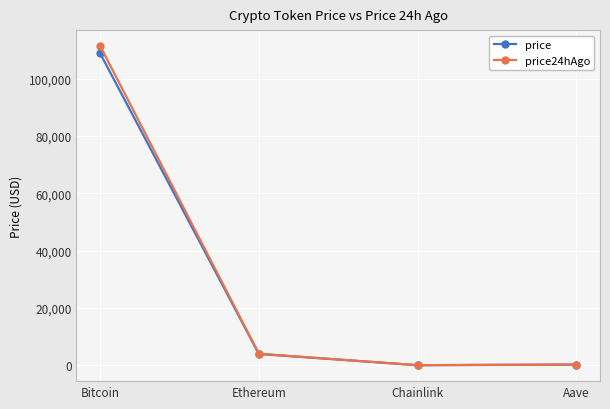

Count the number of data series in this chart.

2